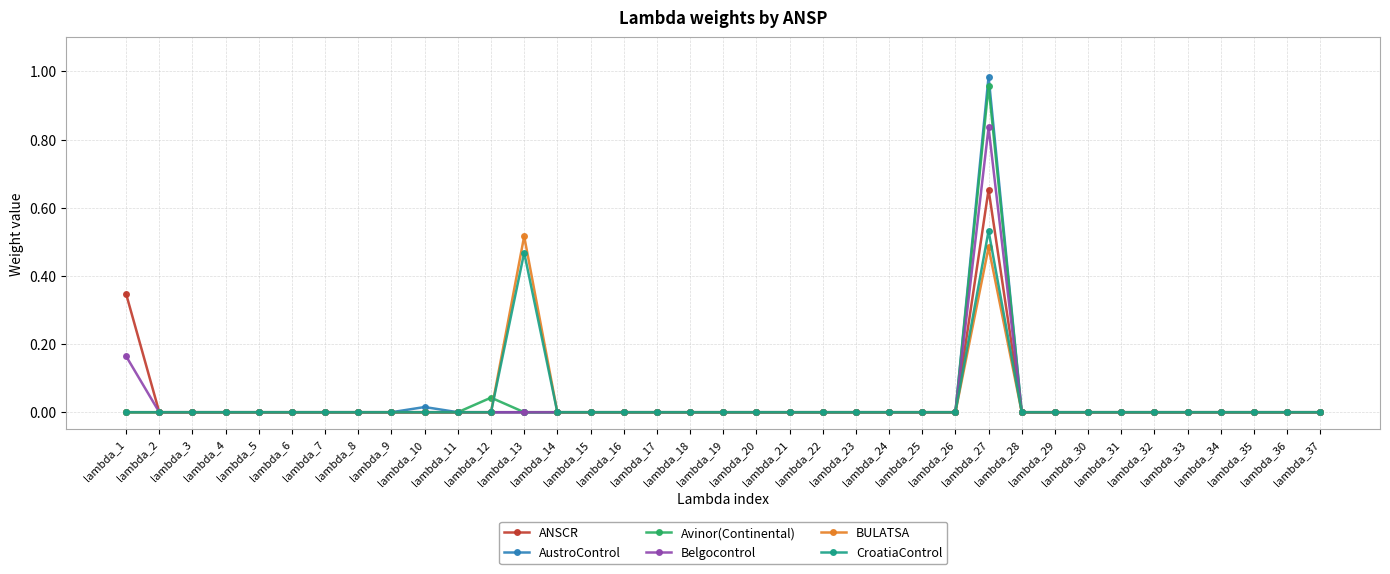

The value of Avinor(Continental) at lambda_7 is -0.4. True or false?

False